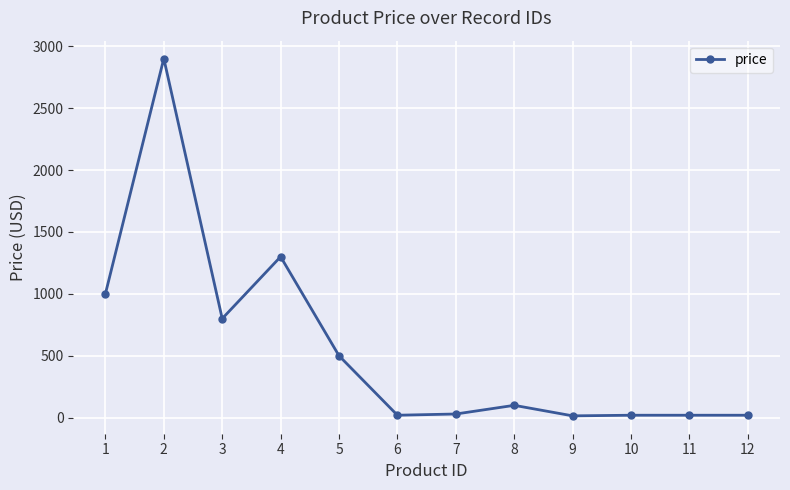

The value at 12 is 20.0. True or false?

True